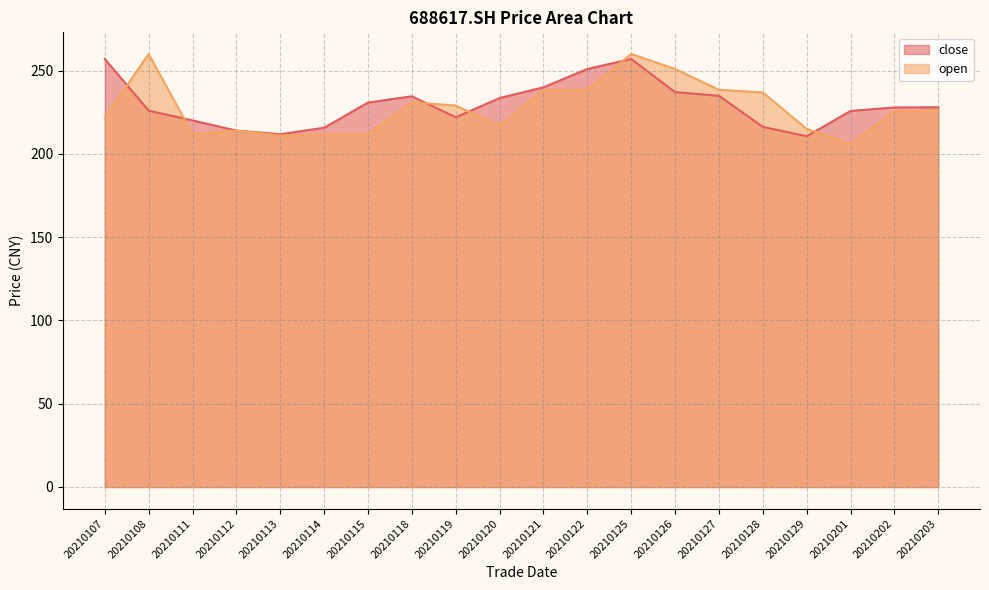

Is the value of close at 20210119 greater than the value of open at 20210121?

No